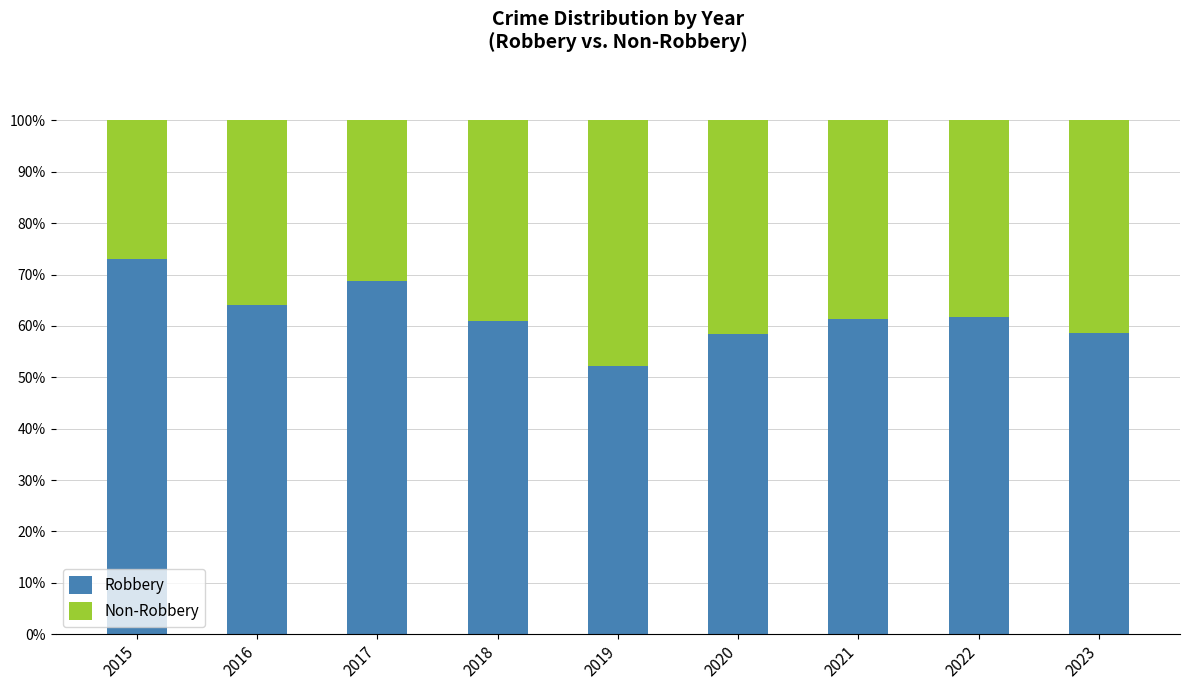

Are the bars horizontal?

No